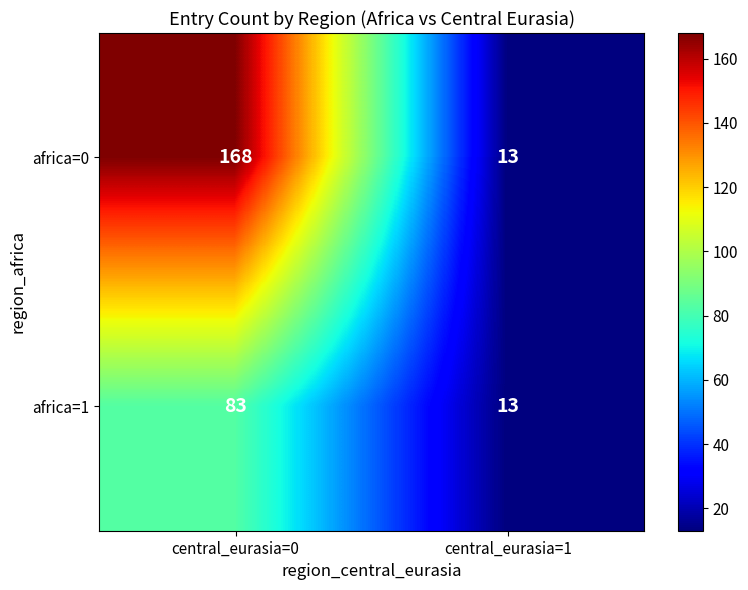

What is the difference between the africa=0 values at central_eurasia=1 and central_eurasia=0?

155